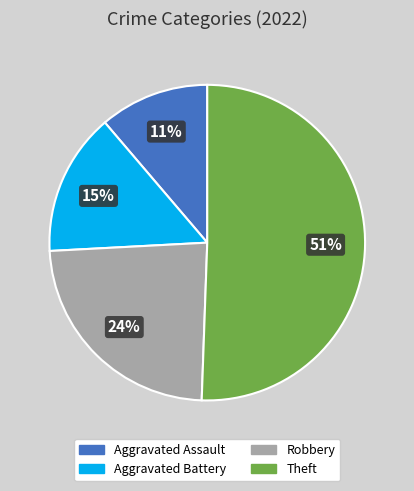

Which category has the smallest portion of the pie?

Aggravated Assault